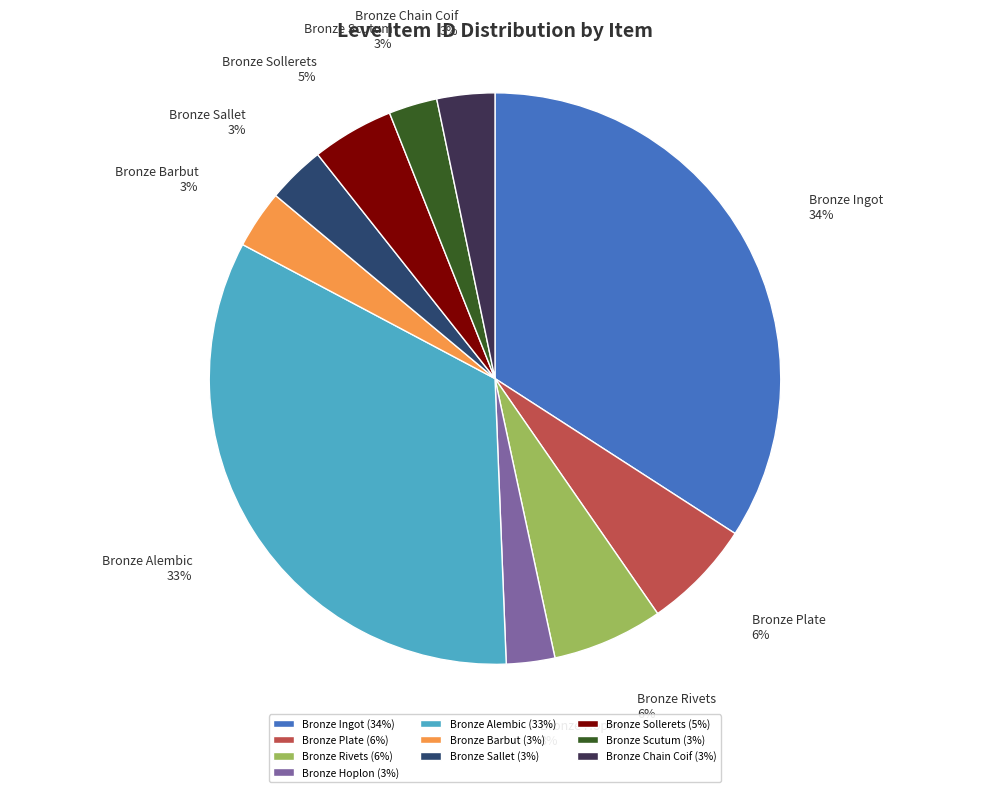

To the nearest percent, what percentage of the pie is Bronze Scutum?

3%